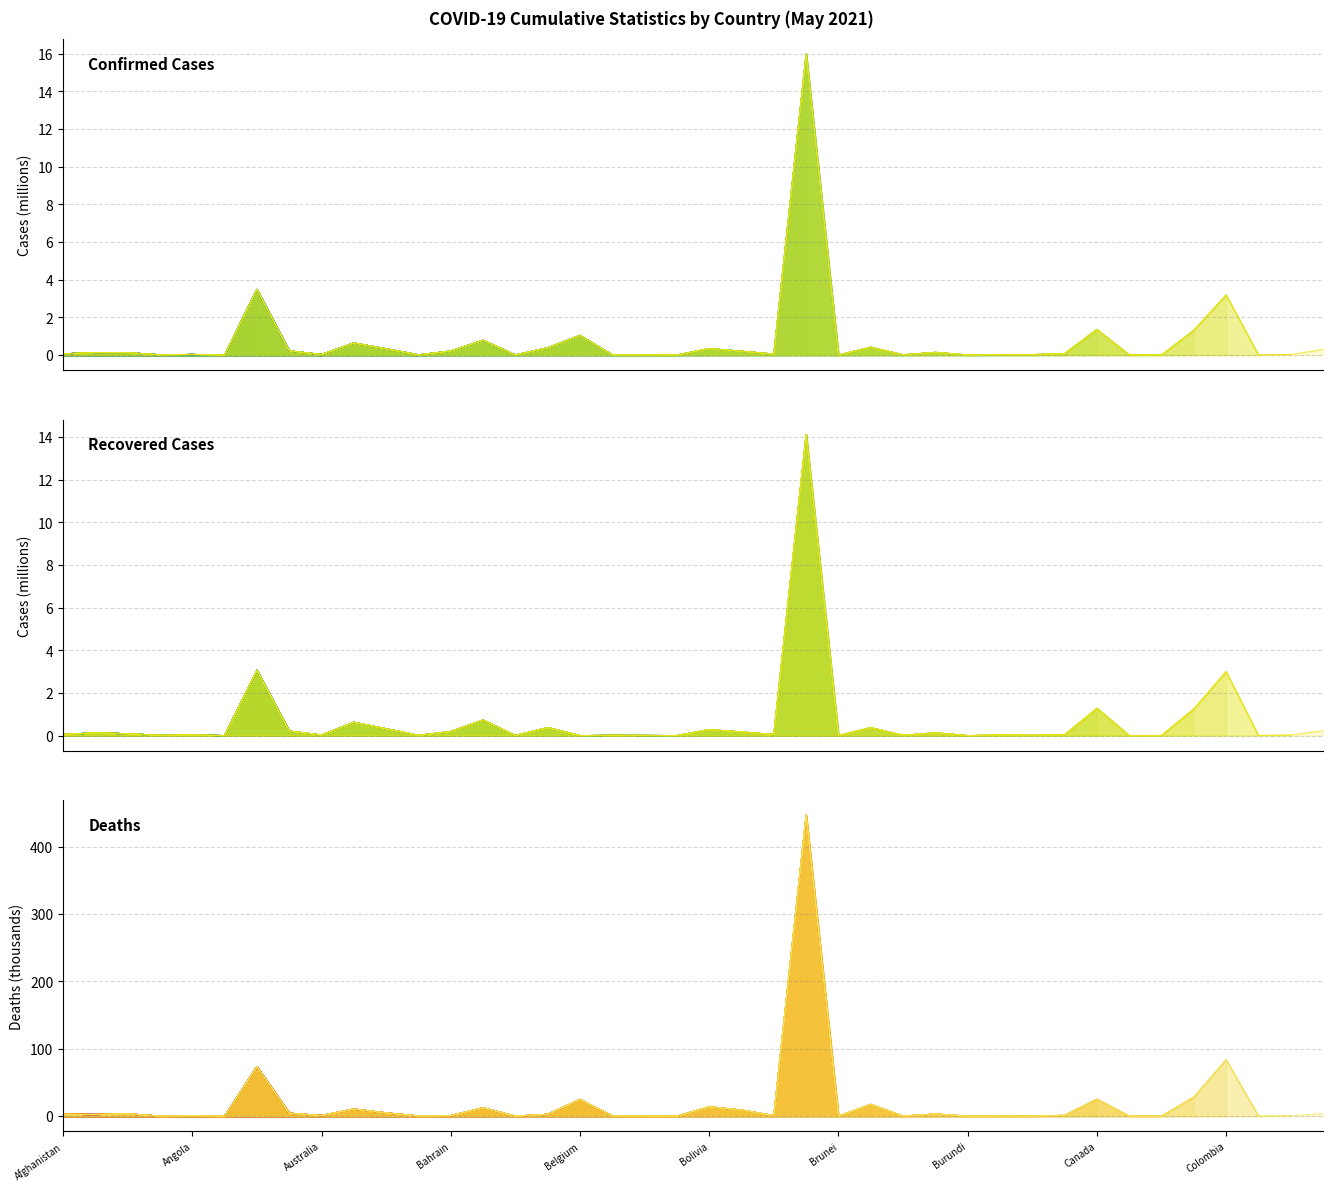

Which series ends up on top after the final intersection of Confirmed and Deaths?

Deaths